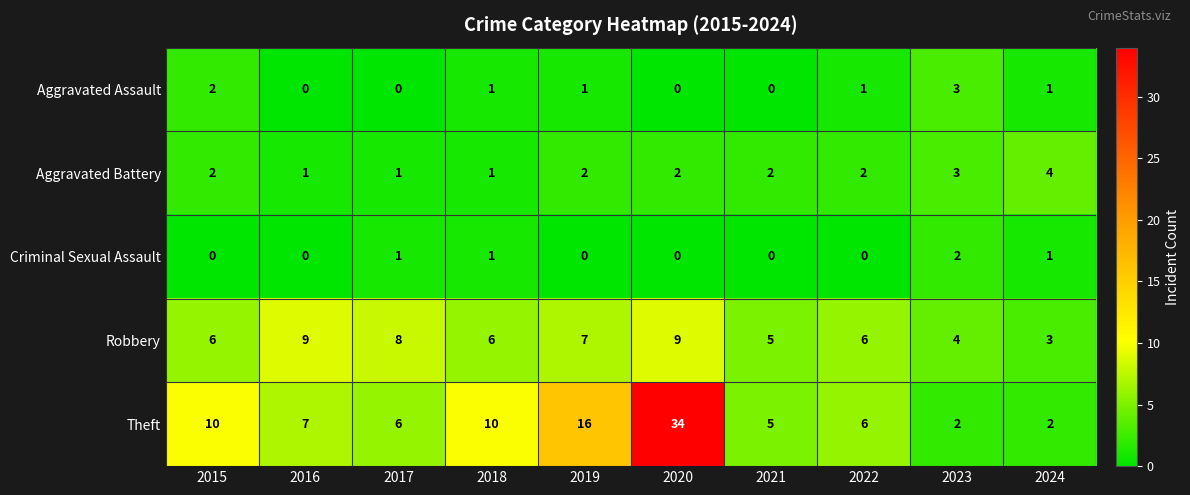

Count the Criminal Sexual Assault values in the range 0 to 1.

9